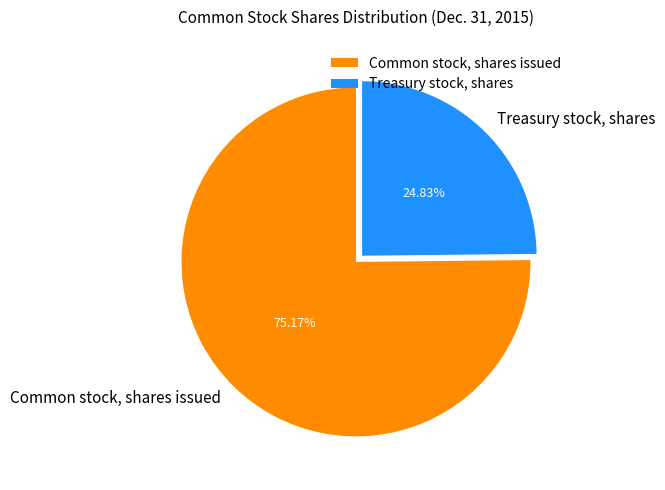

Rank the categories by value from lowest to highest.

Treasury stock, shares, Common stock, shares issued